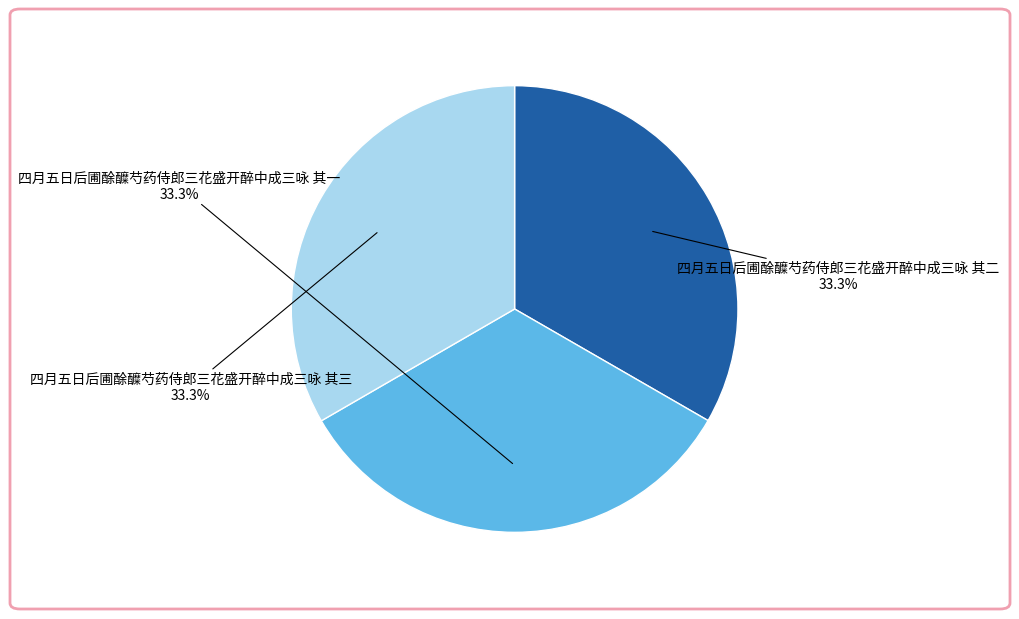

Approximately how many times larger is the value at 四月五日后圃酴醾芍药侍郎三花盛开醉中成三咏 其二 compared to 四月五日后圃酴醾芍药侍郎三花盛开醉中成三咏 其三?

1.0